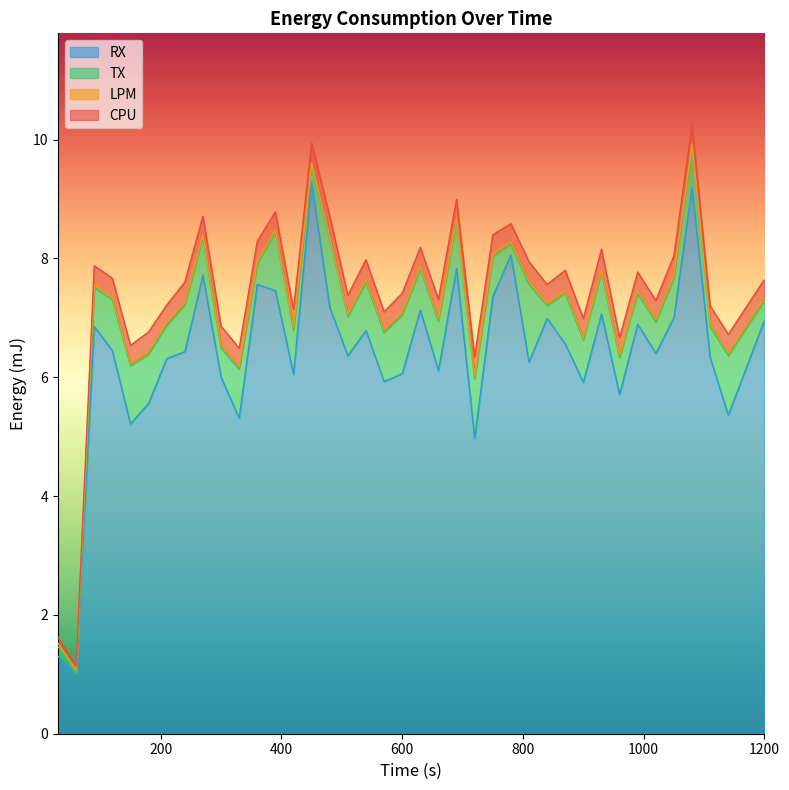

How many interior local peaks does the CPU series have?

16